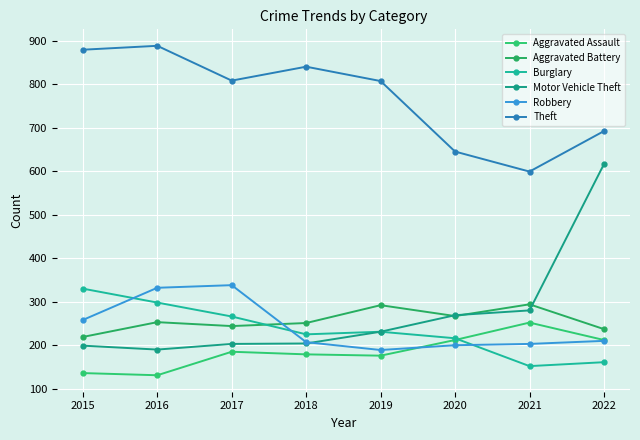

Reading left to right, what are all the values shown in this chart?

Aggravated Assault: 136	131	185	179	176	212	252	212
Aggravated Battery: 219	253	244	251	292	267	294	237
Burglary: 330	298	266	225	231	216	152	161
Motor Vehicle Theft: 199	190	203	204	231	269	280	616
Robbery: 258	332	338	207	189	200	203	210
Theft: 879	888	808	840	807	645	599	692